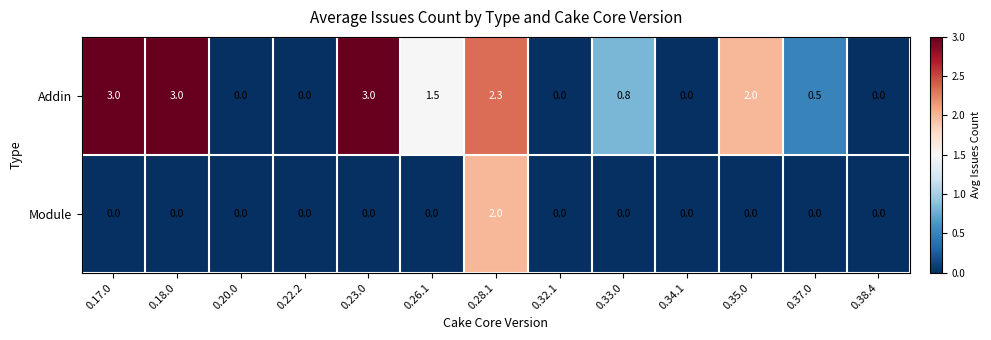

At which category is the sum across all series the highest?

0.28.1